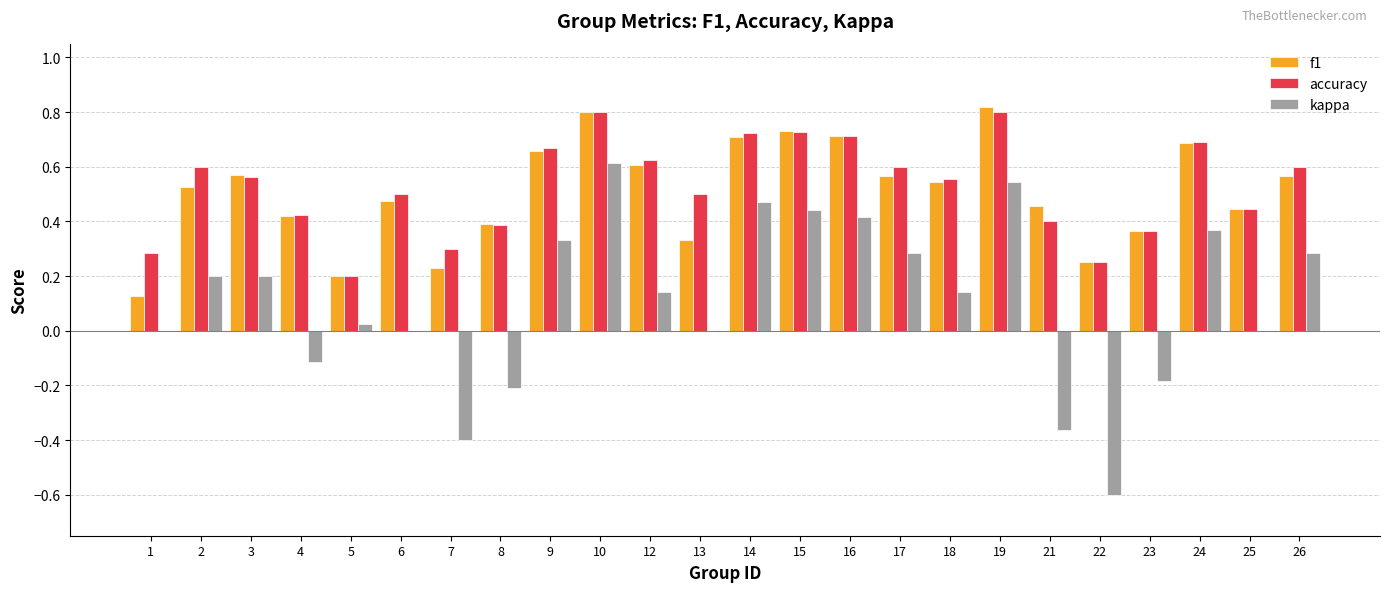

Between 10 and 22, which series saw the biggest shift?

kappa